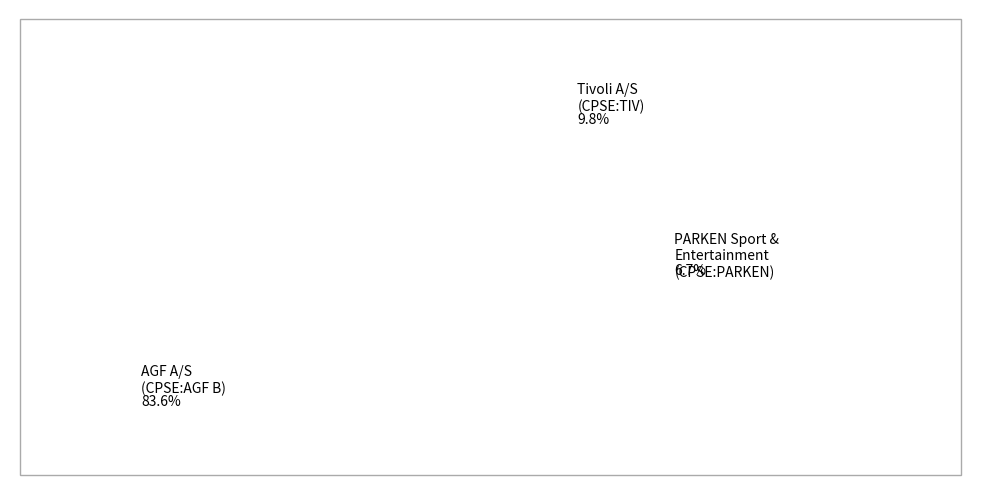

Is there a majority slice in this chart?

Yes